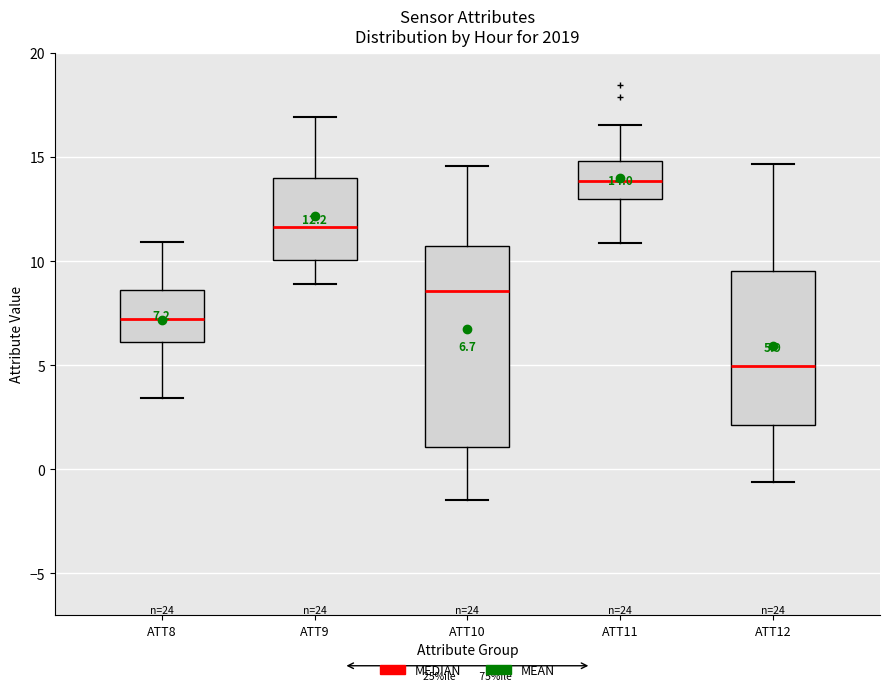

Which box's median line is the highest?

ATT11